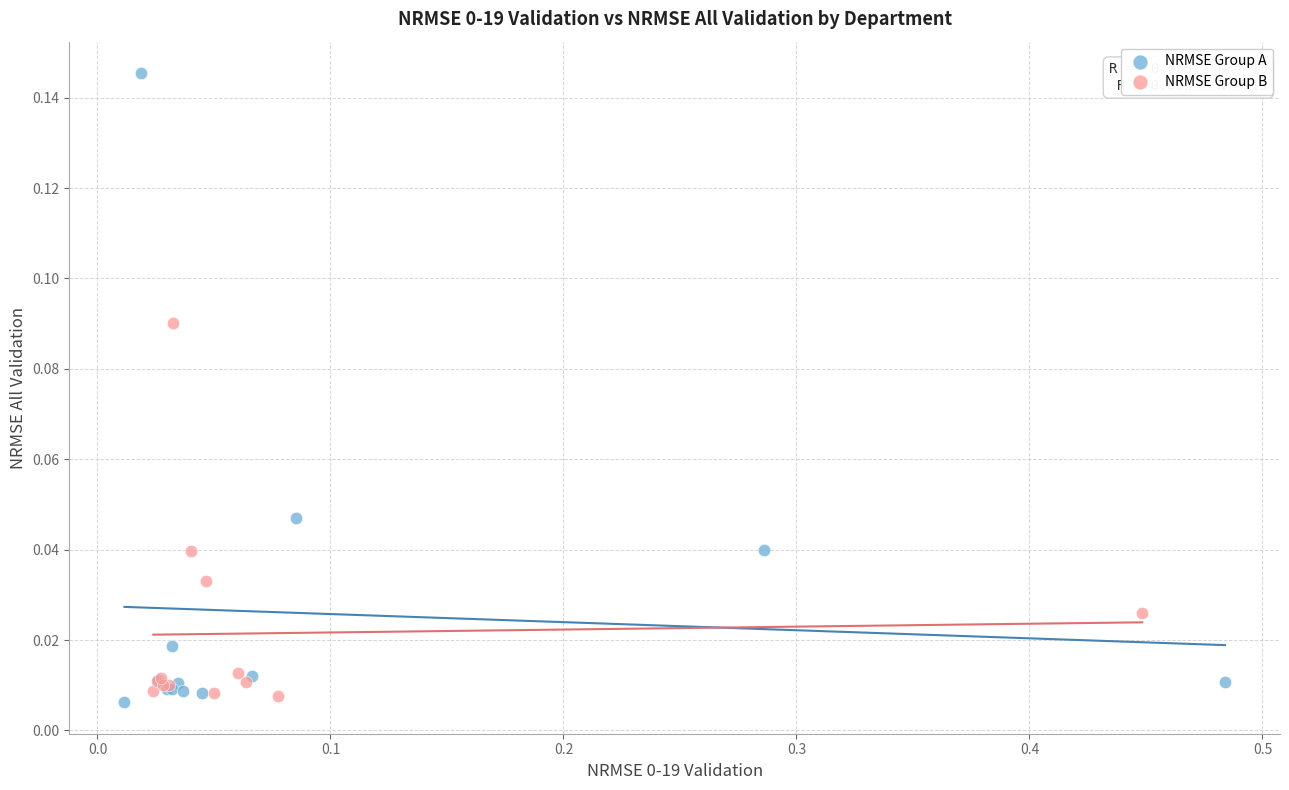

Which series contains the lowest Y value?

NRMSE Group A